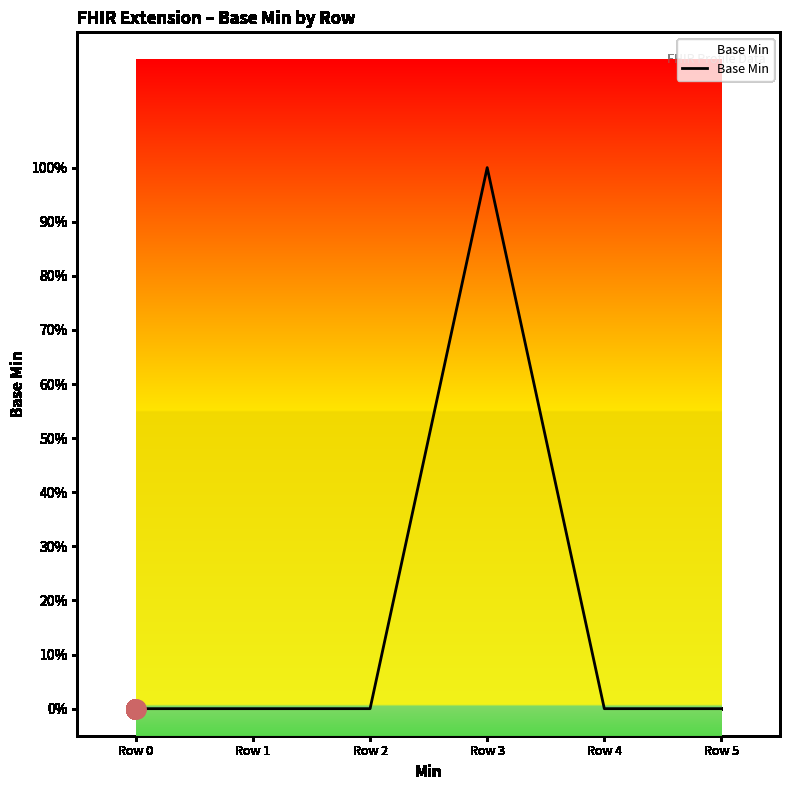

Reading left to right, transcribe all the data shown in this chart.

0	0	0	1	0	0